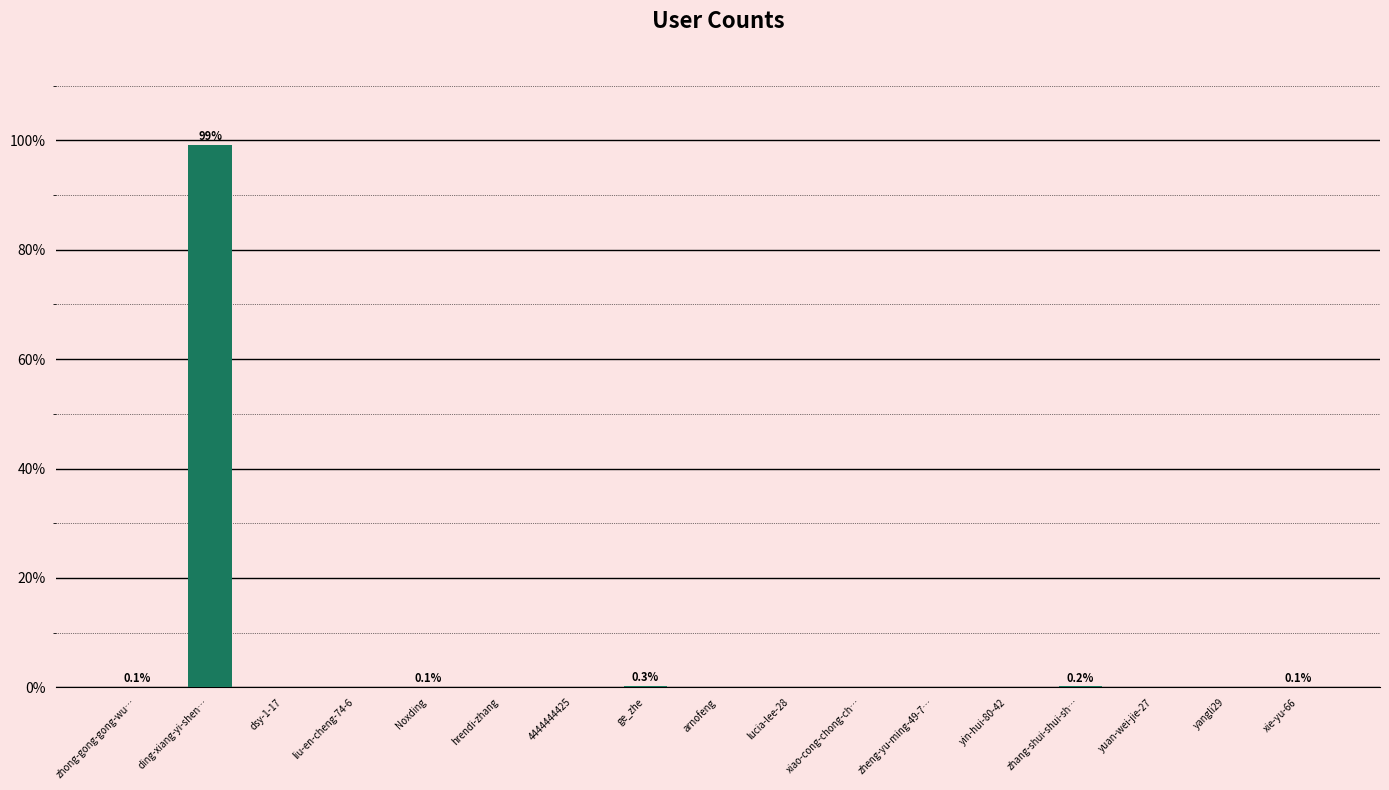

What is the sum of all values?

100.0